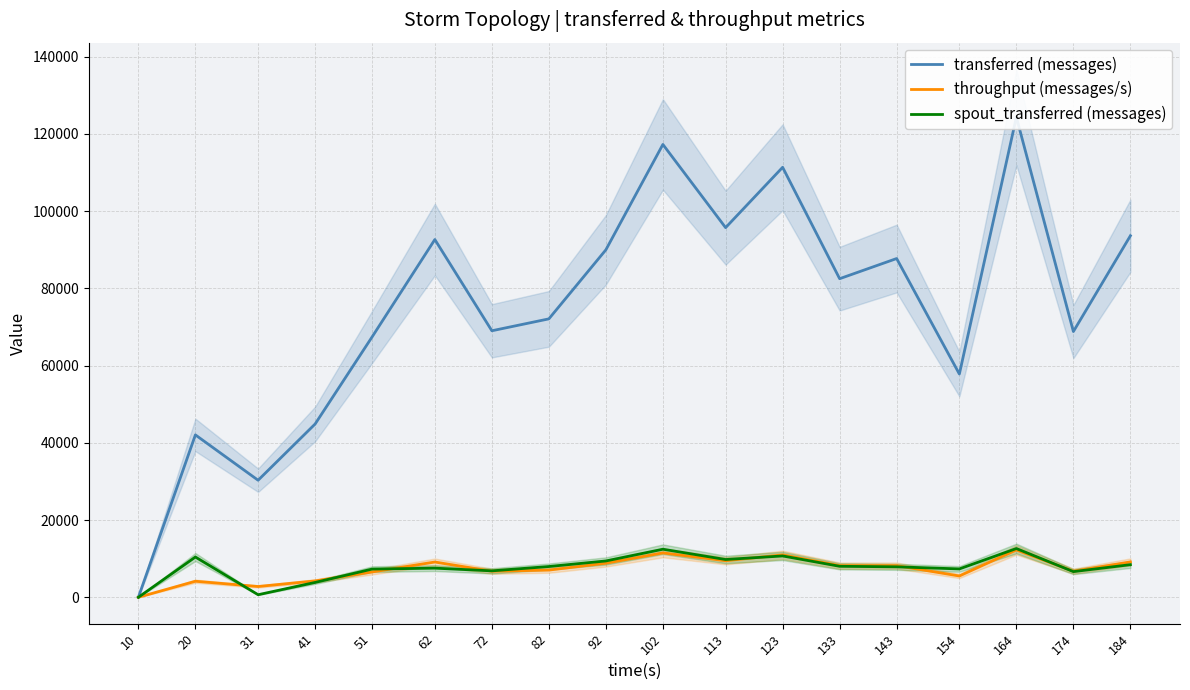

Where is transferred (messages) nearest to the value 62160?

154